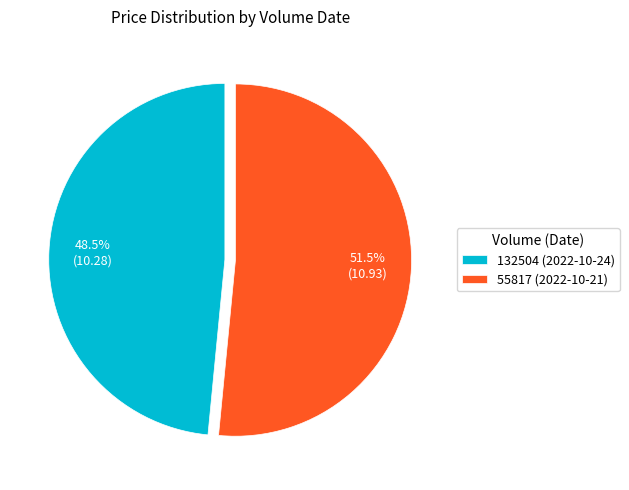

How many slices are in this pie chart?

2